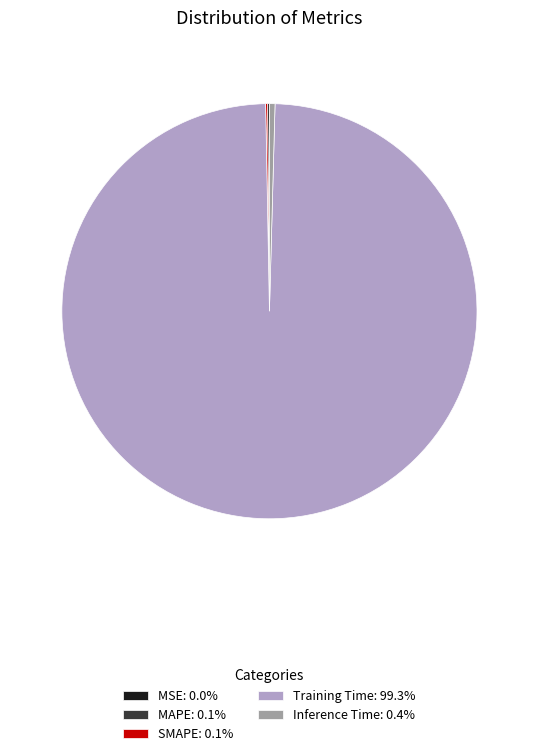

Is there a majority slice in this chart?

Yes